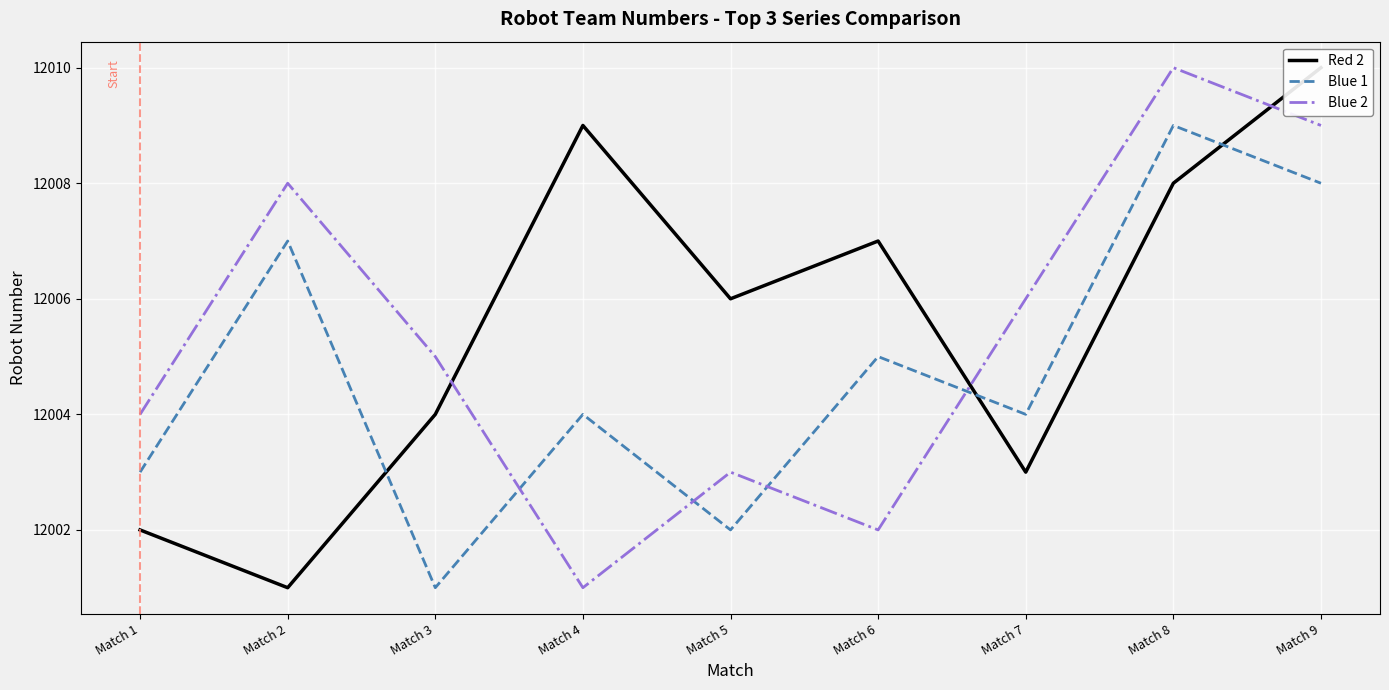

What is the highest value of the Red 2 series?

12010